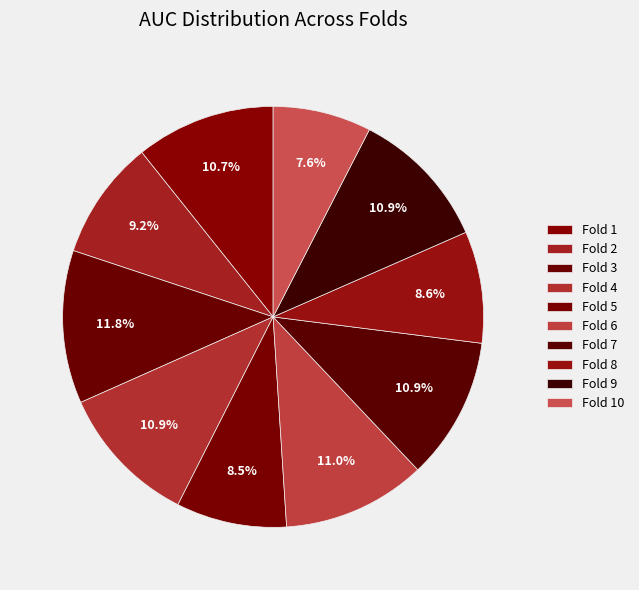

To the nearest percent, what is the difference between the Fold 10 and Fold 5 slice percentages?

1%